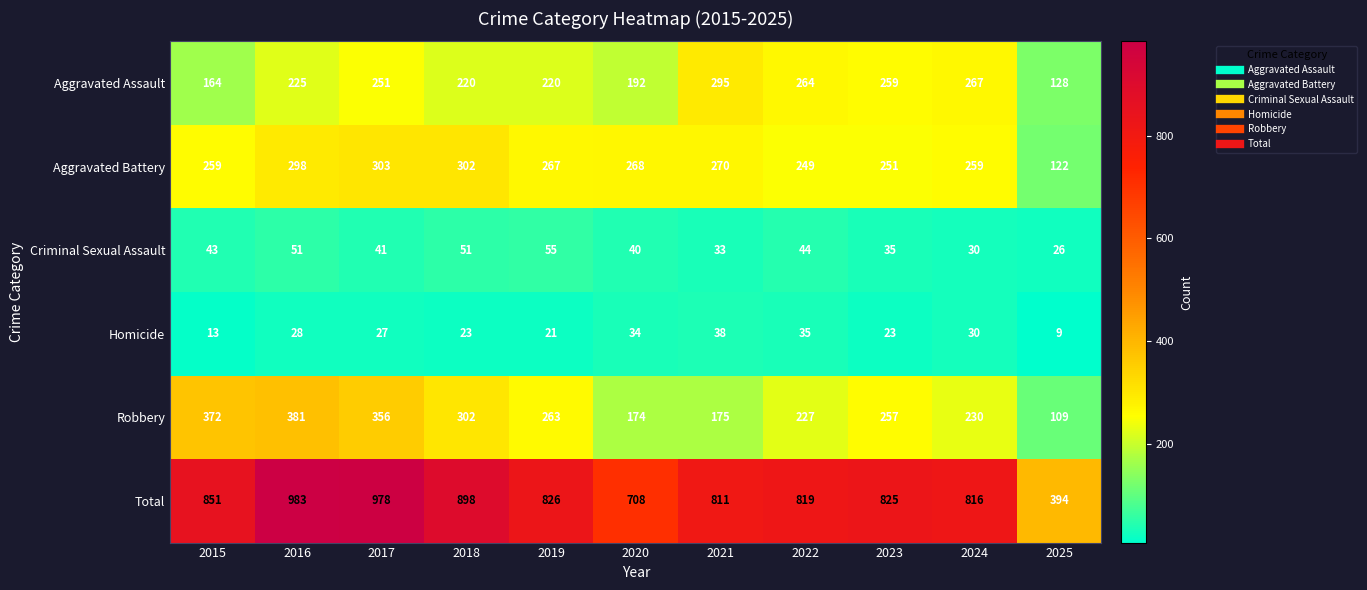

Which category has the highest value in the Homicide series?

2021